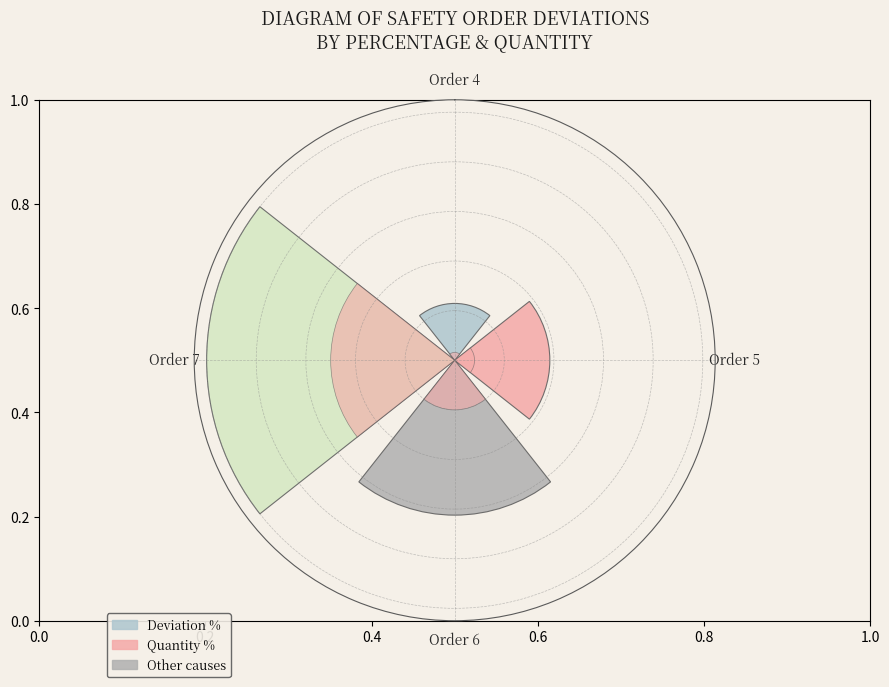

Is it true that Order 5 is 3% of the pie?

False